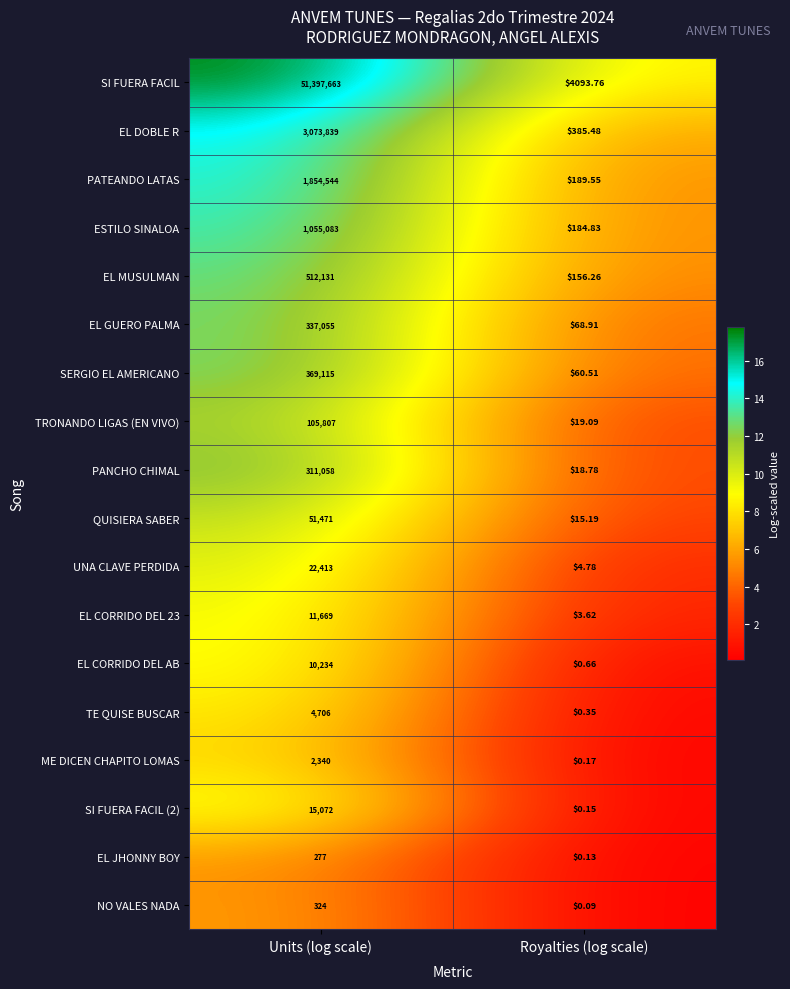

Count the number of categories in the chart.

2